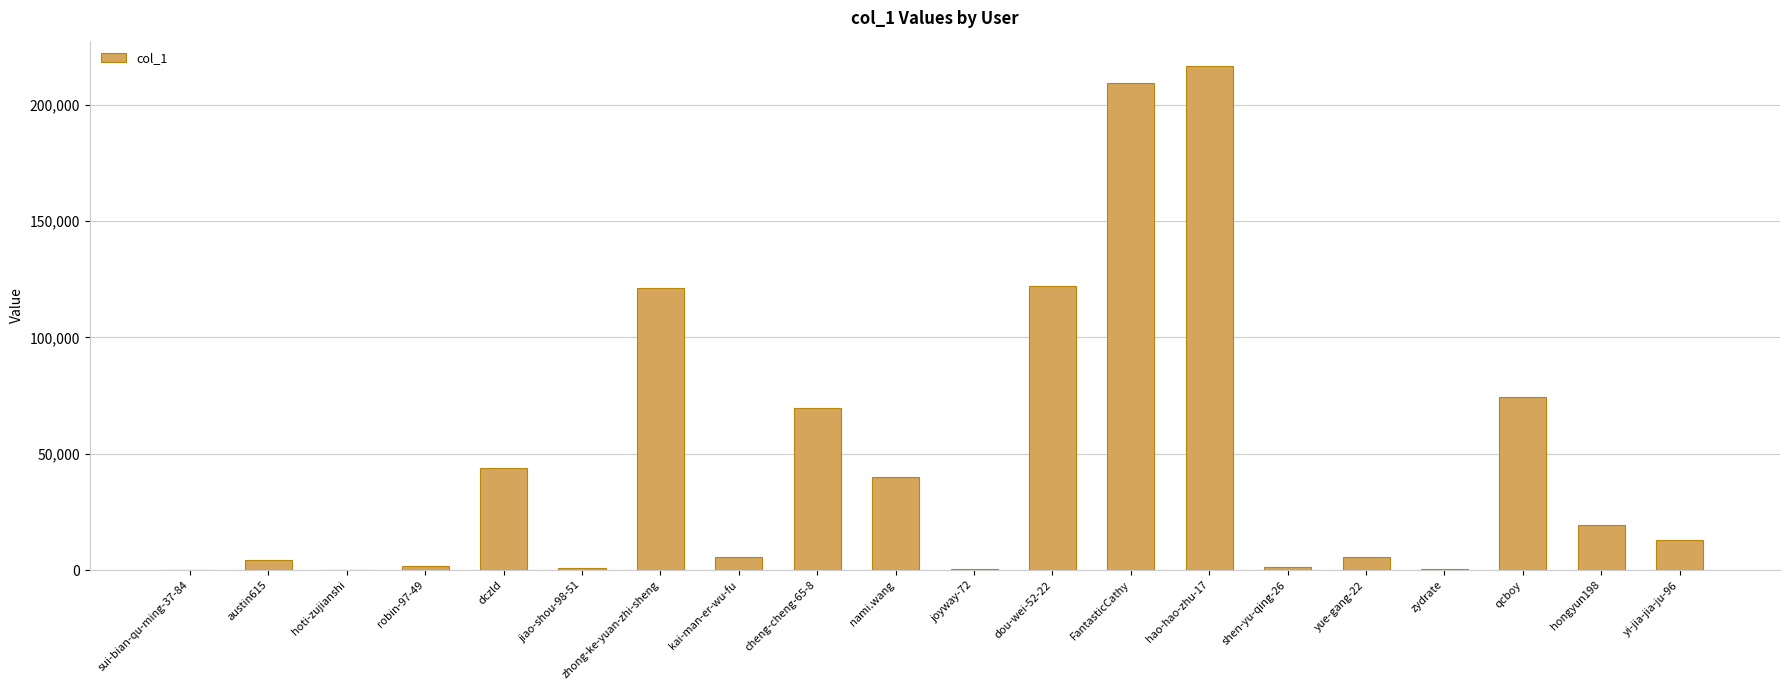

At which category does the chart reach its peak across all series?

hao-hao-zhu-17